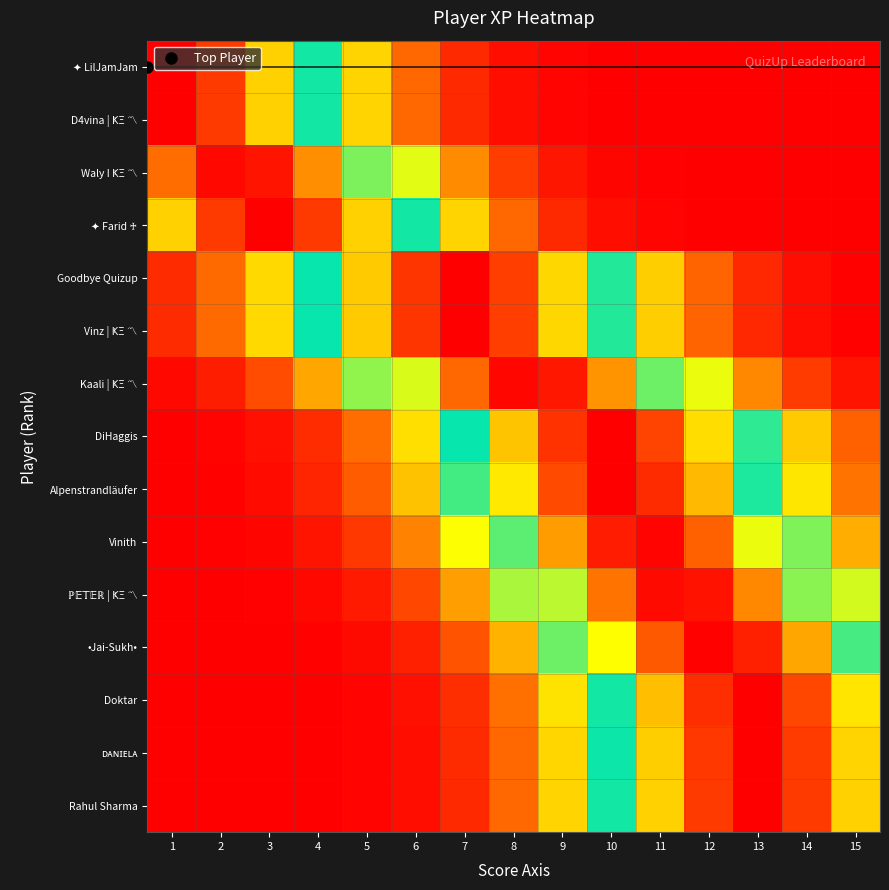

At which category is the sum across all series the highest?

11